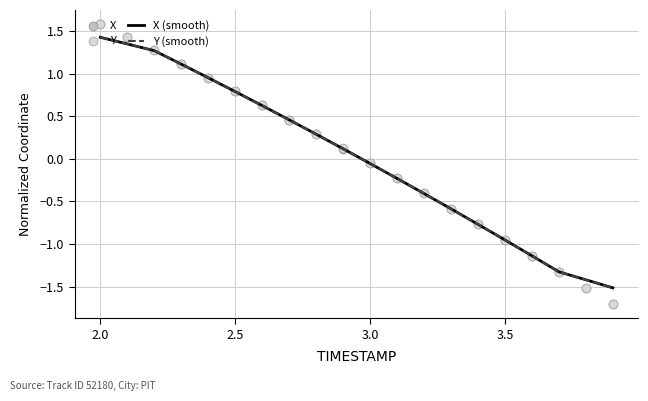

What is the minimum value for X (smooth)?

-1.5